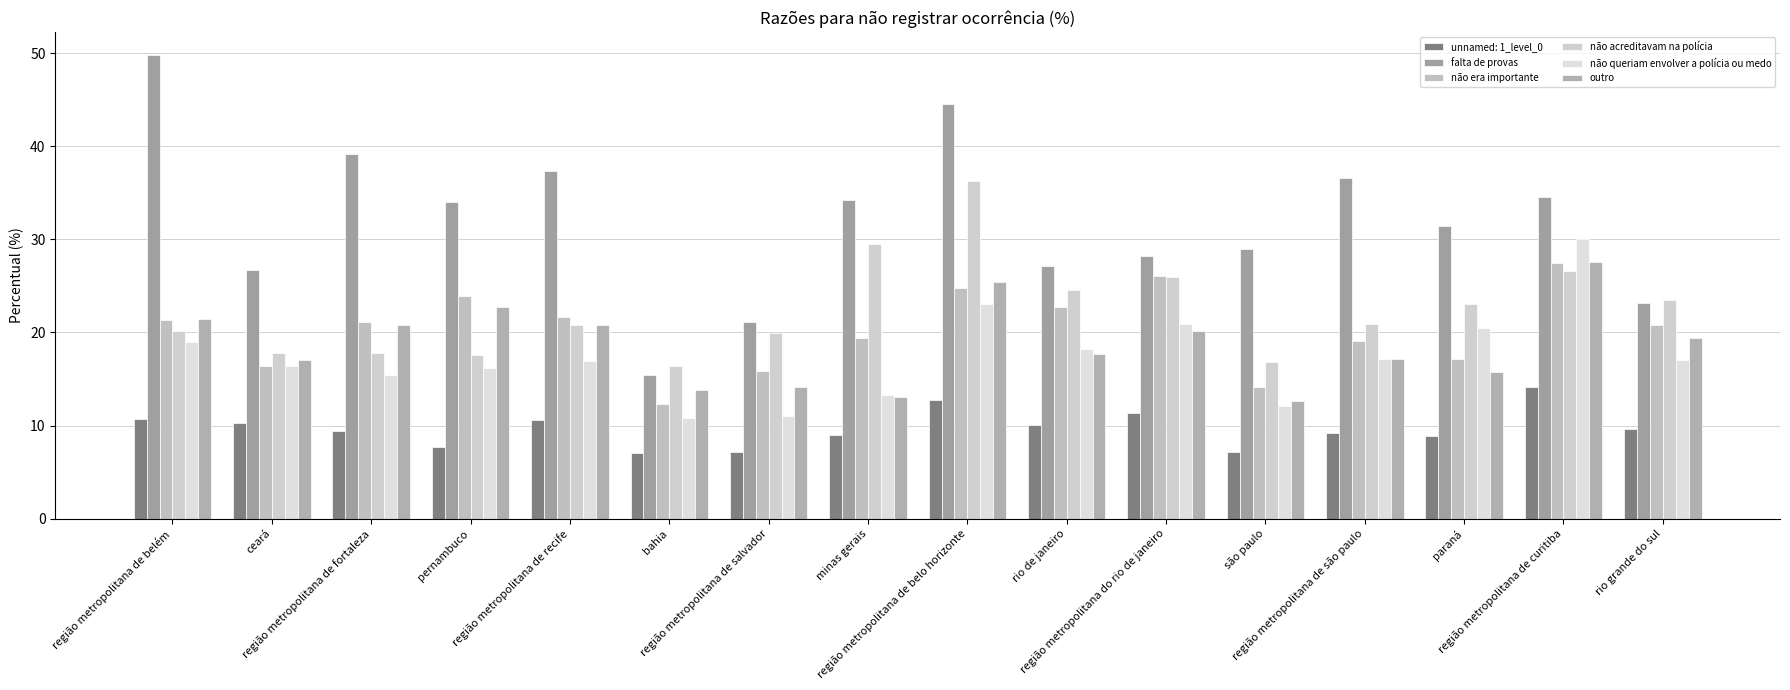

How many data points does each series have?

16